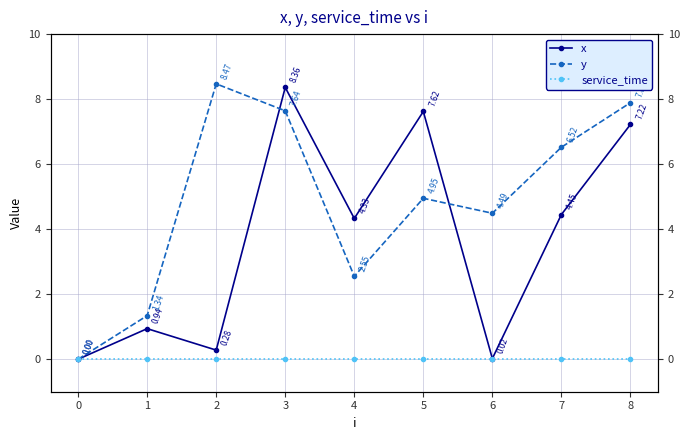

Rank the series by their average value, from highest to lowest.

y, x, service_time